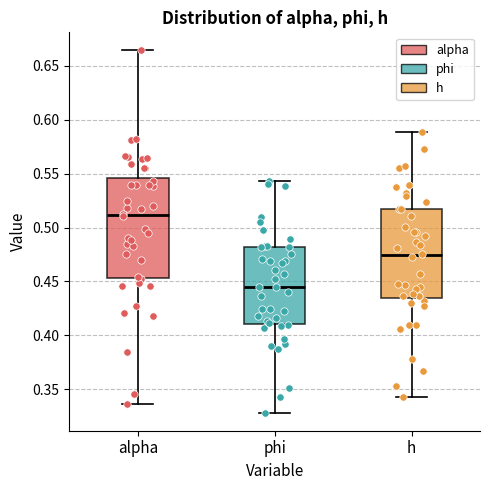

Which box is the tallest, from its lower edge to its upper edge?

alpha